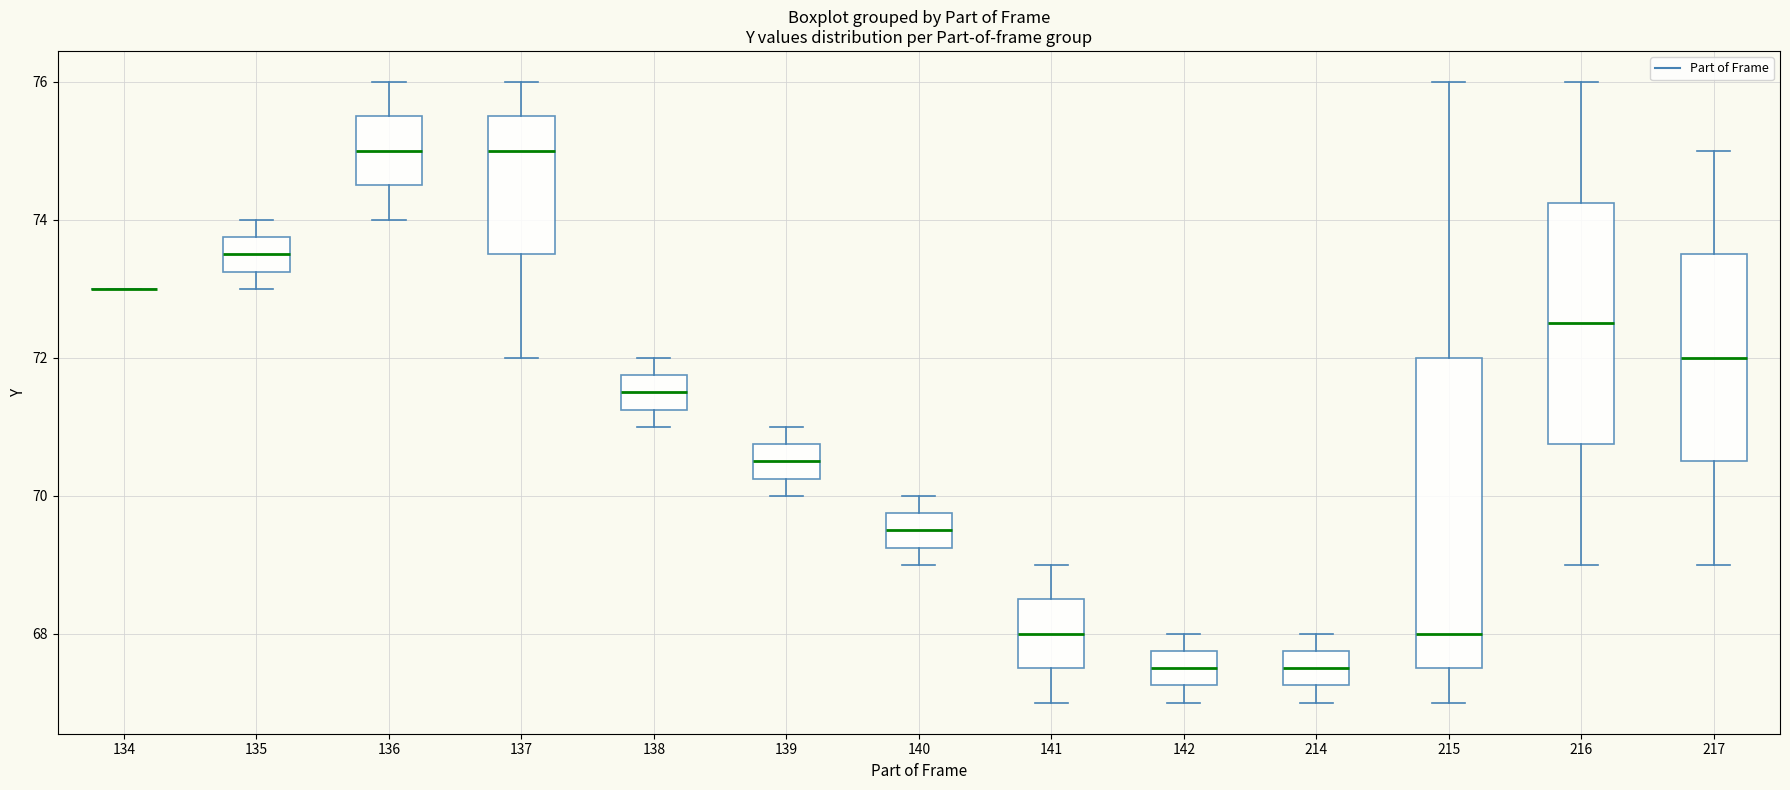

Where is the upper edge of the box at x = 136 on the y-axis? The values are not printed on the chart, so give them approximately, as read against the axis.

75.6